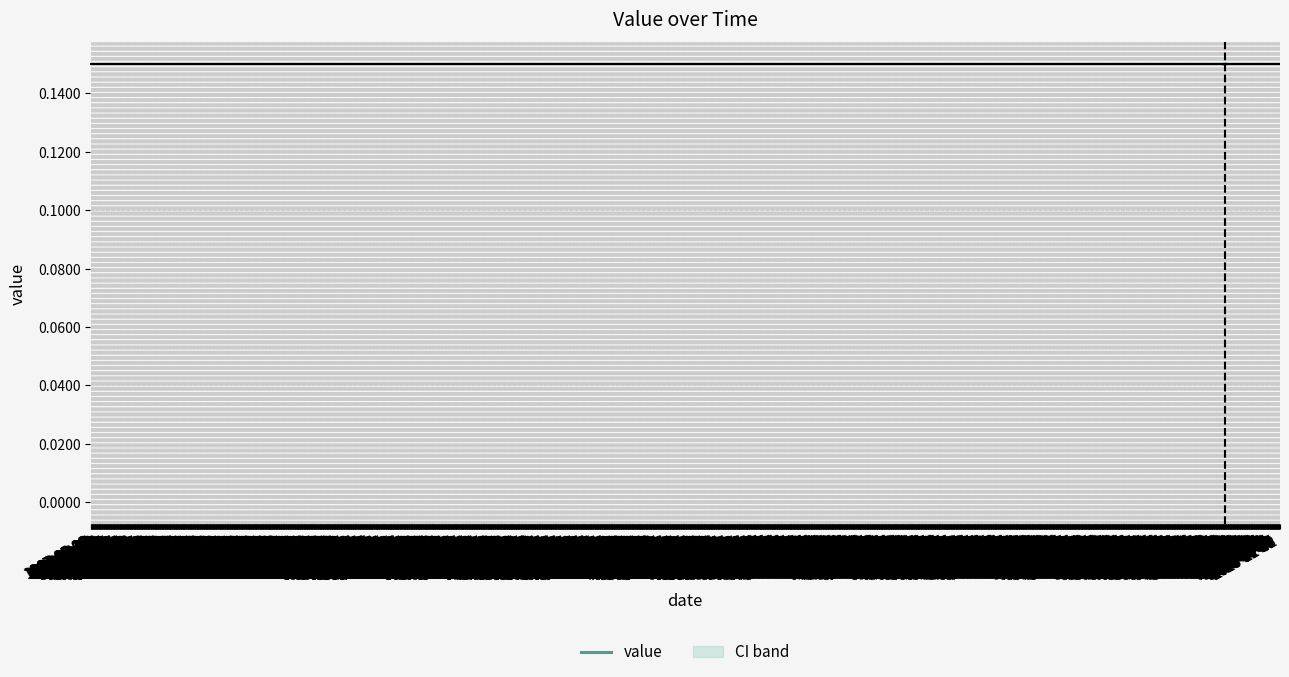

What is the average value?

0.1